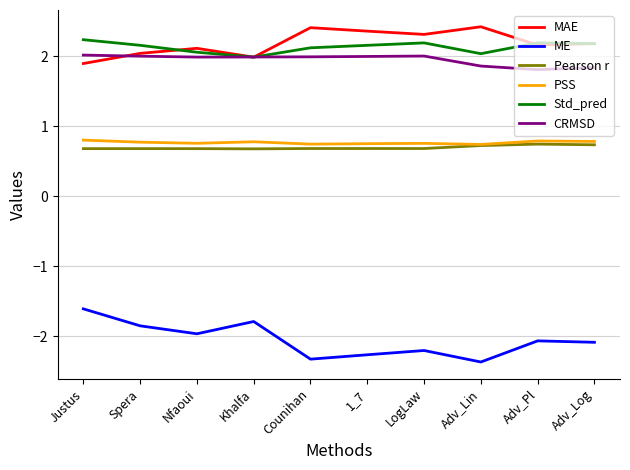

What is the total value across all series at Adv_Lin?

5.4